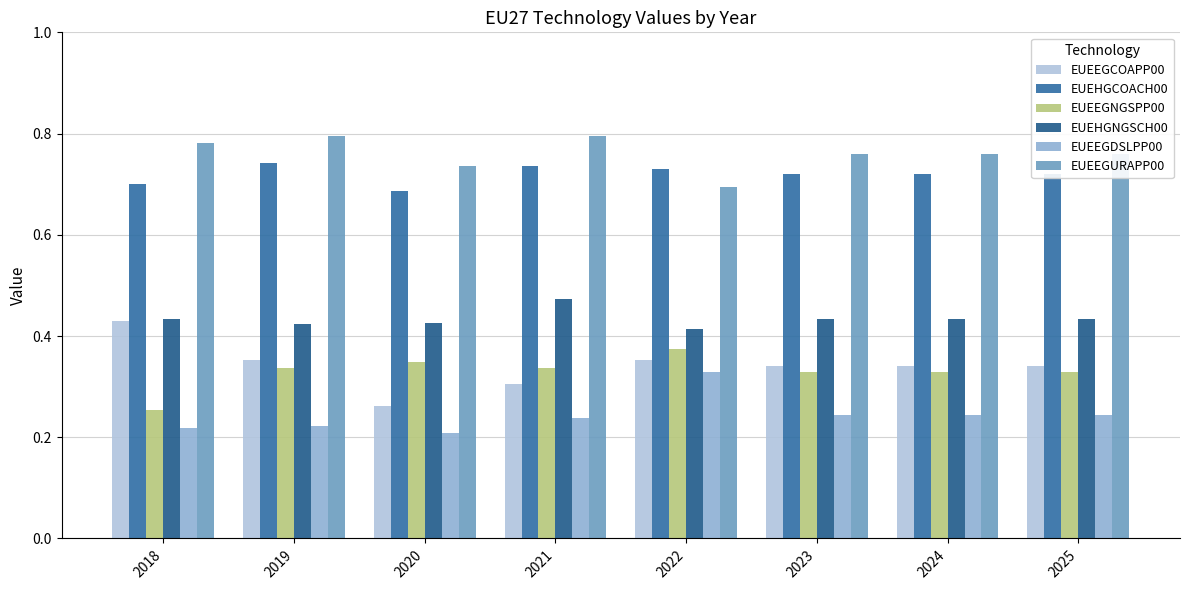

Between 2020 and 2025, which series saw the biggest shift?

EUEEGCOAPP00